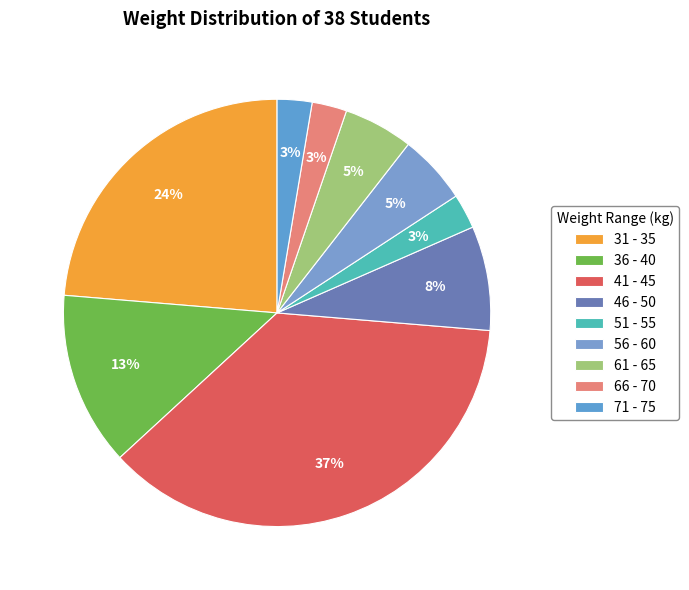

How many segments does this pie chart have?

9